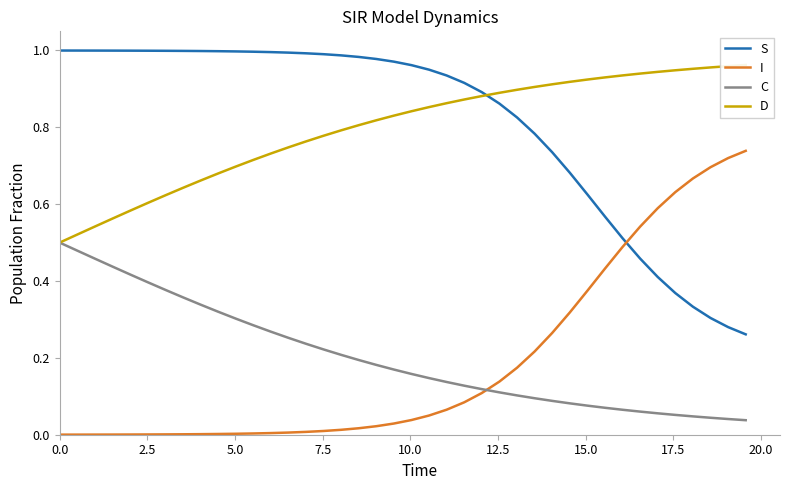

True or false: C and S intersect in this chart.

False